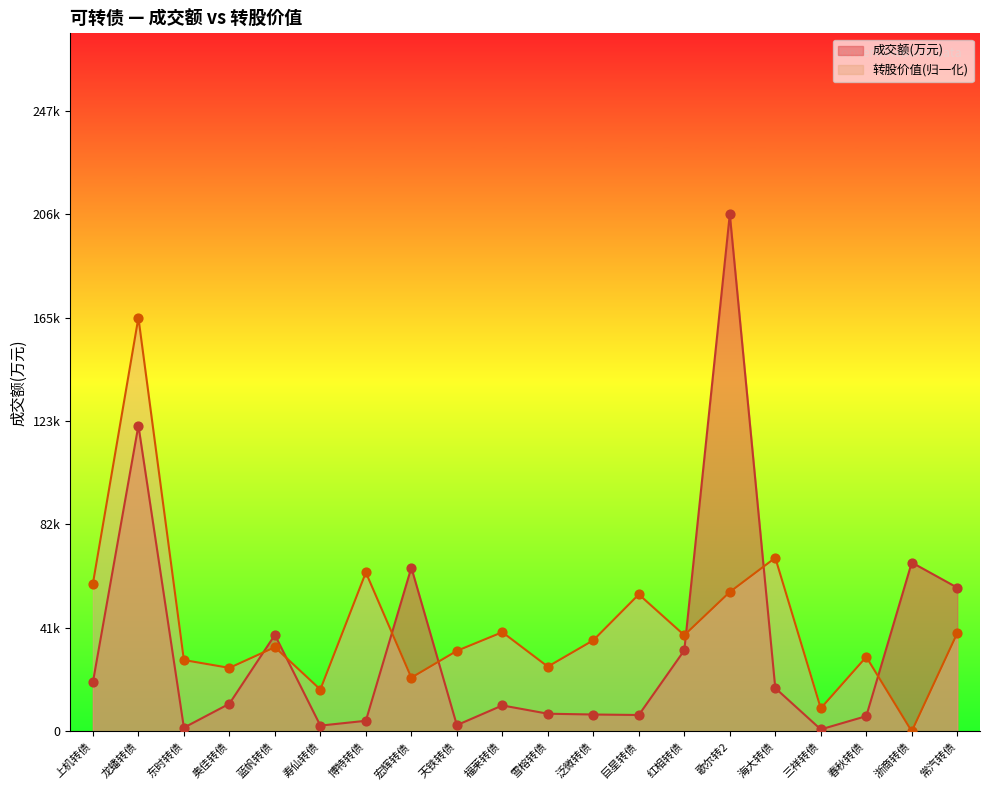

Which series contains the lowest Y value?

转股价值